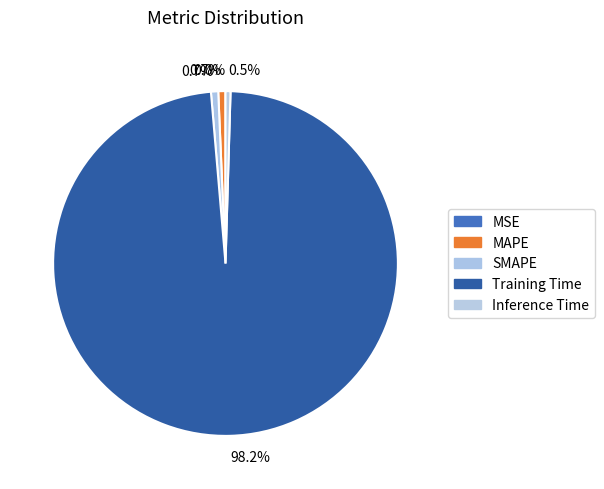

To the nearest percent, what is the combined percentage of SMAPE and Inference Time?

1%